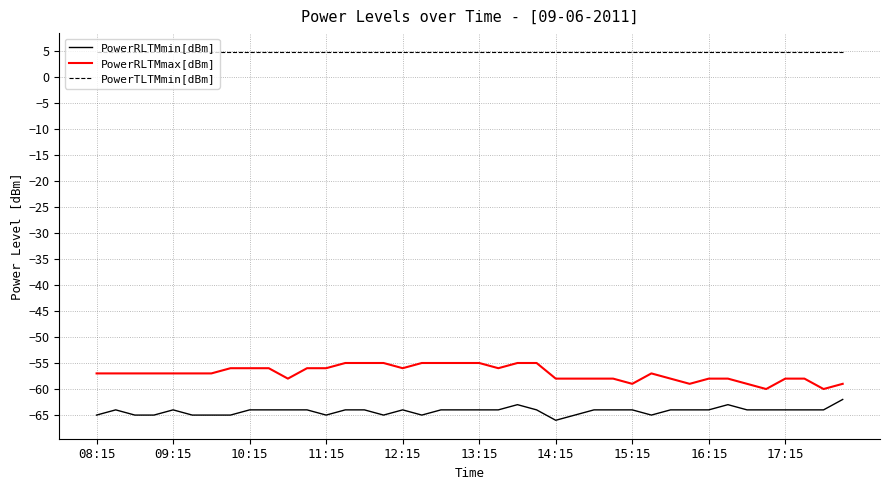

What is the highest value of the PowerTLTMmin[dBm] series?

4.8